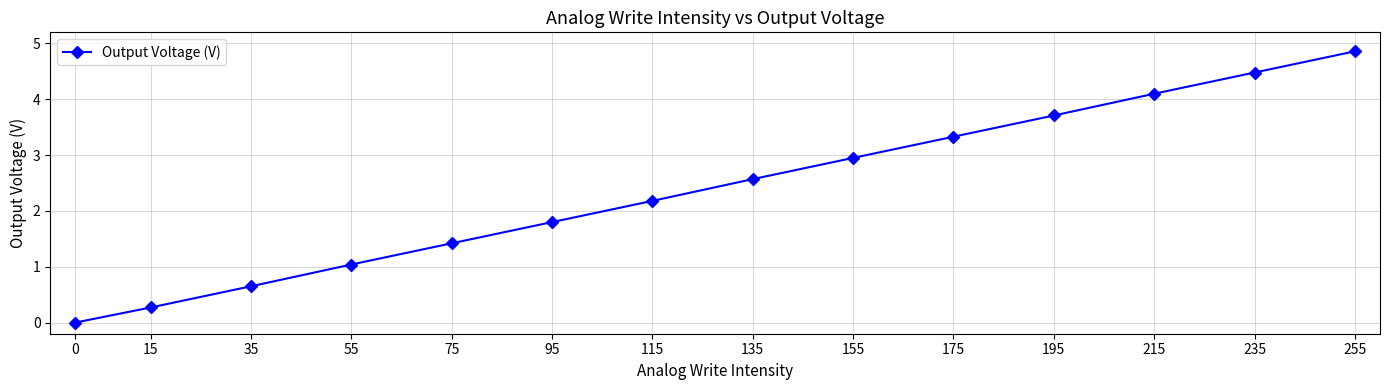

Reading right to left, what are all the values shown in this chart?

255=4.9	235=4.5	215=4.1	195=3.7	175=3.3	155=3.0	135=2.6	115=2.2	95=1.8	75=1.4	55=1.0	35=0.7	15=0.3	0=0.0